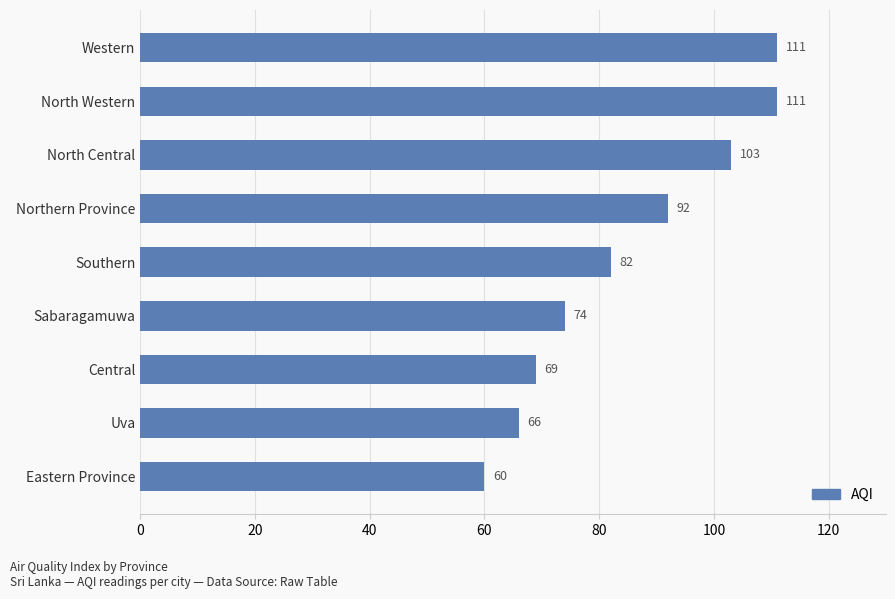

At which label is the value closest to 85?

Southern